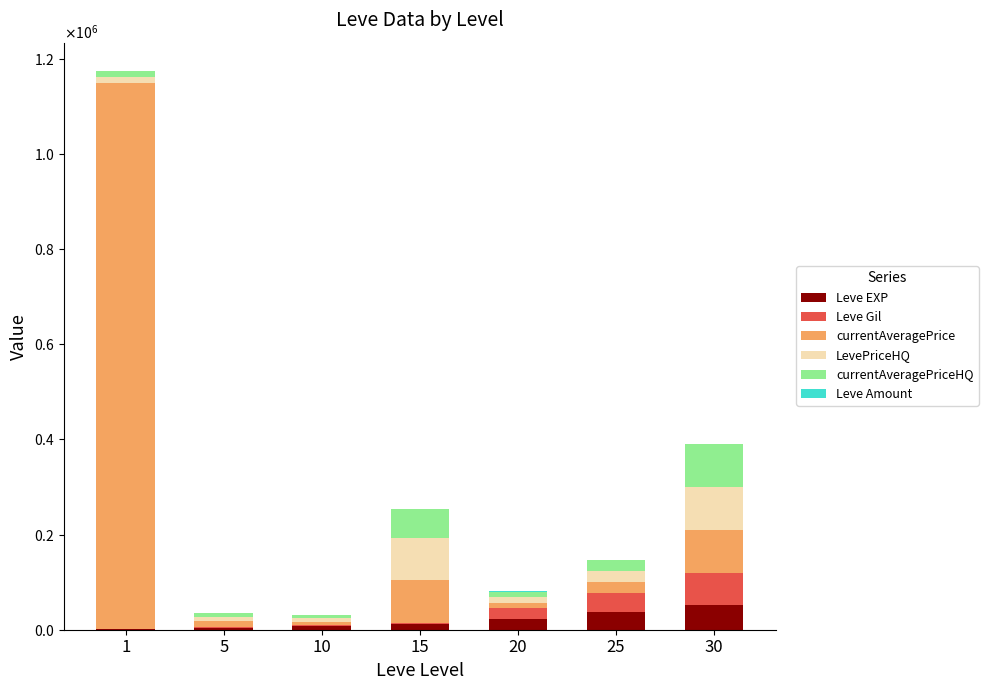

Which series changed the most between 15 and 20?

currentAveragePrice